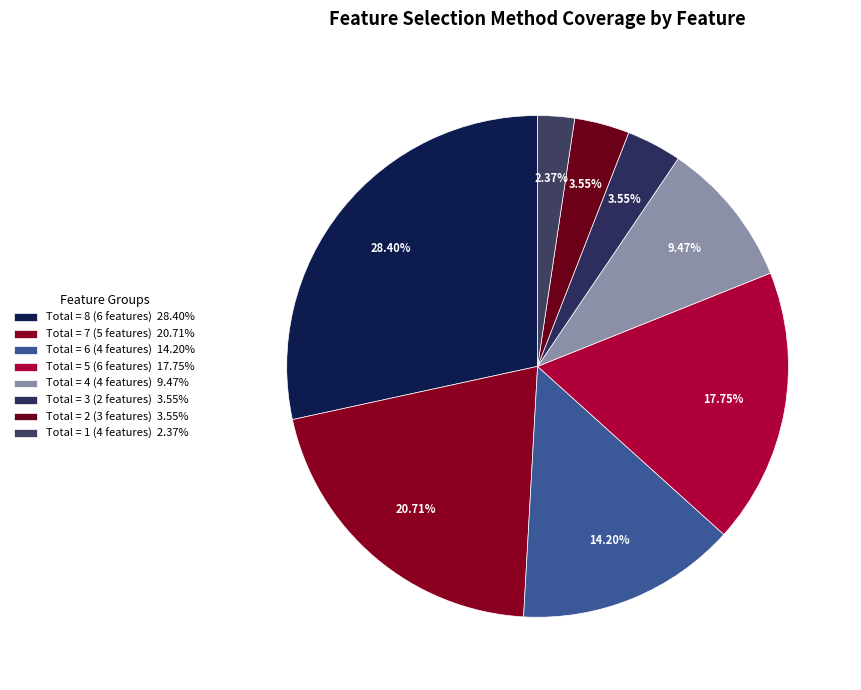

How many slices are in this pie chart?

8